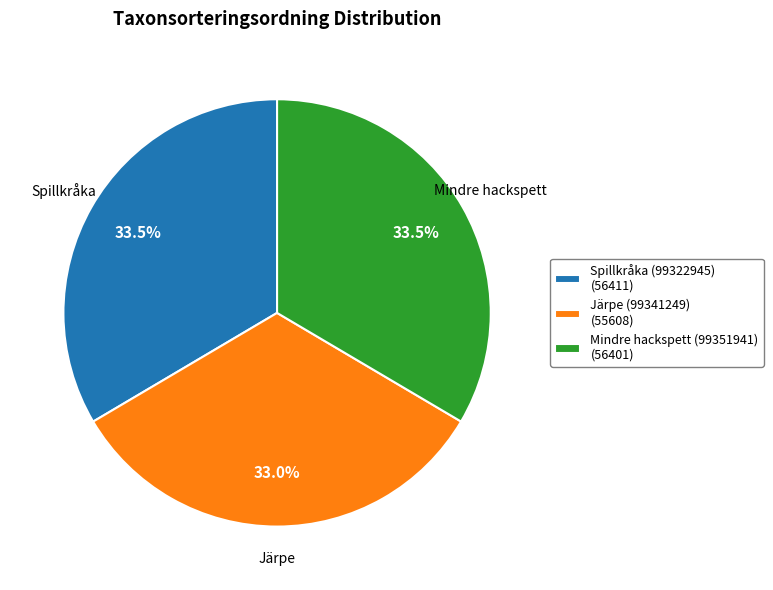

What percentage is NOT represented by Järpe (99341249)?

67.0%